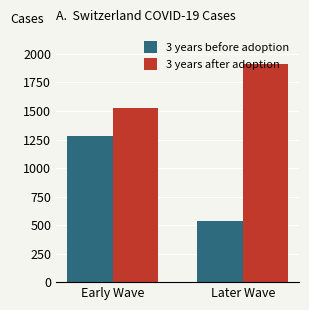

What are all the series names shown in the legend?

3 years before adoption, 3 years after adoption